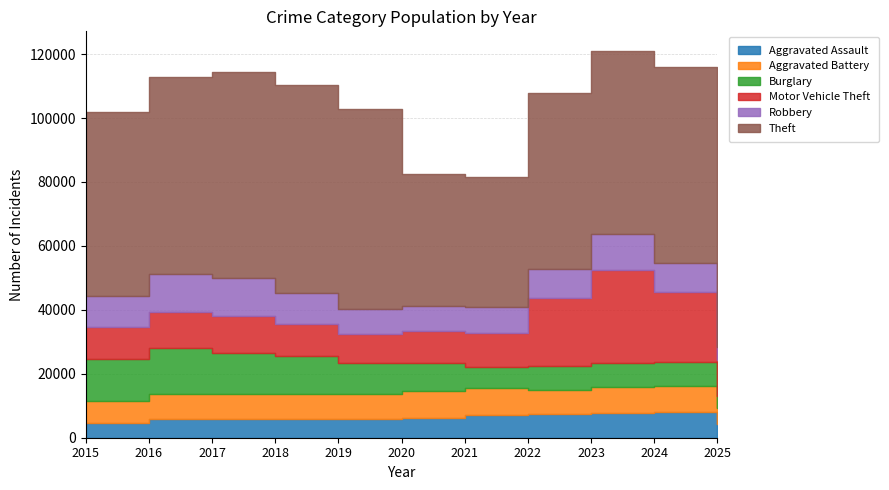

Which series has the widest spread of values?

Theft